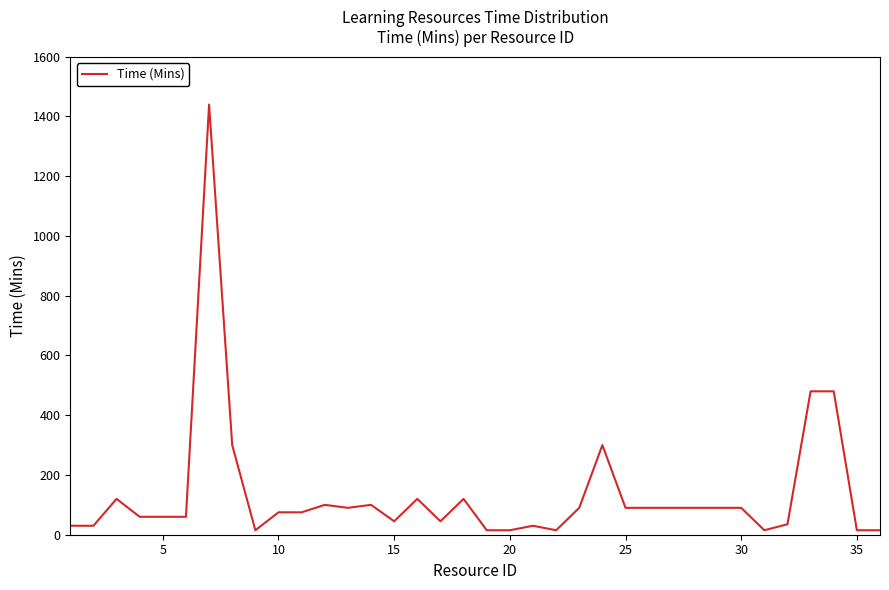

What is the maximum value shown in the chart?

1440